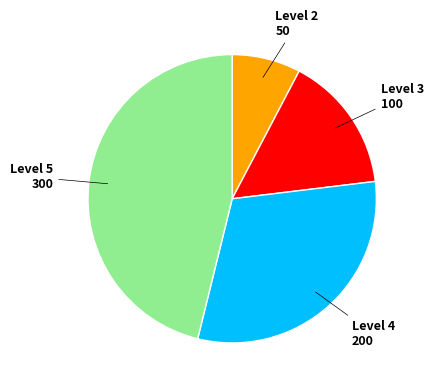

Does any single category account for the majority?

No